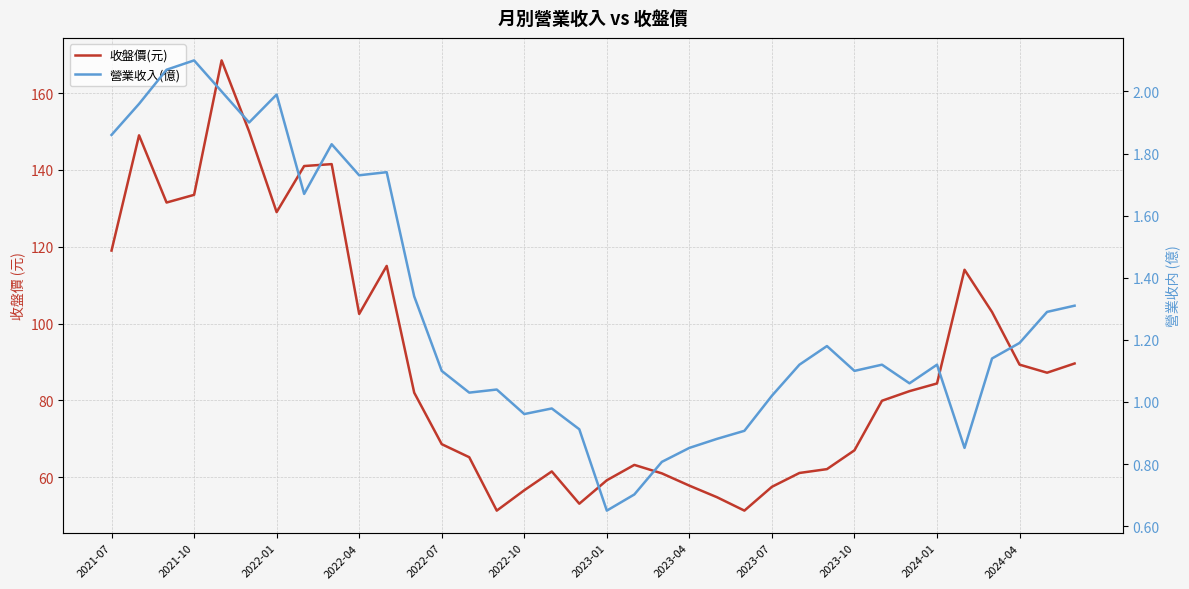

The 收盤價(元) series shows 201.3 at 2022-10. True or false?

False